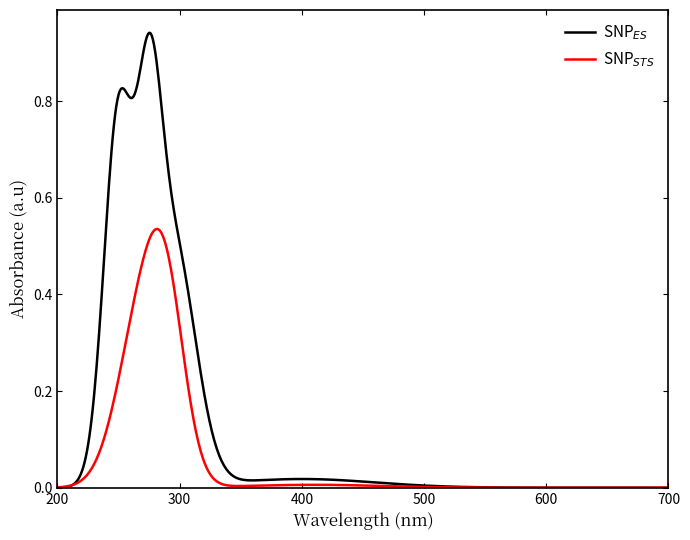

Does the chart display data point markers on the line(s)?

No